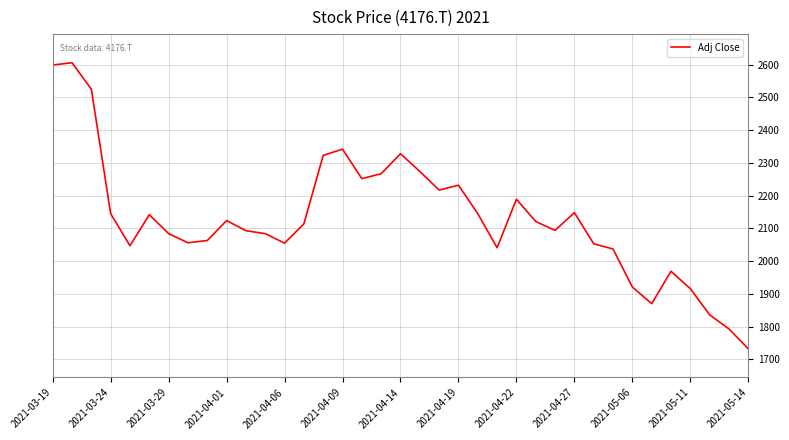

What is the smallest value displayed?

1732